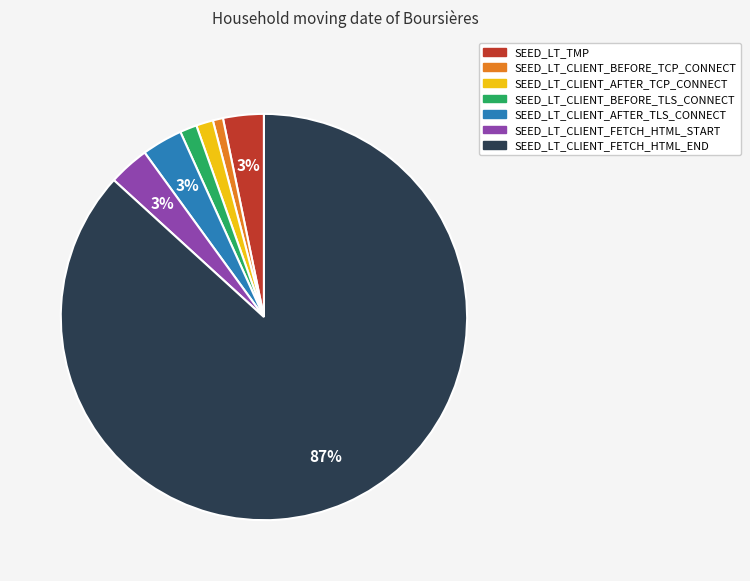

To the nearest percent, what is the difference between the SEED_LT_CLIENT_AFTER_TLS_CONNECT and SEED_LT_CLIENT_BEFORE_TCP_CONNECT slice percentages?

2%